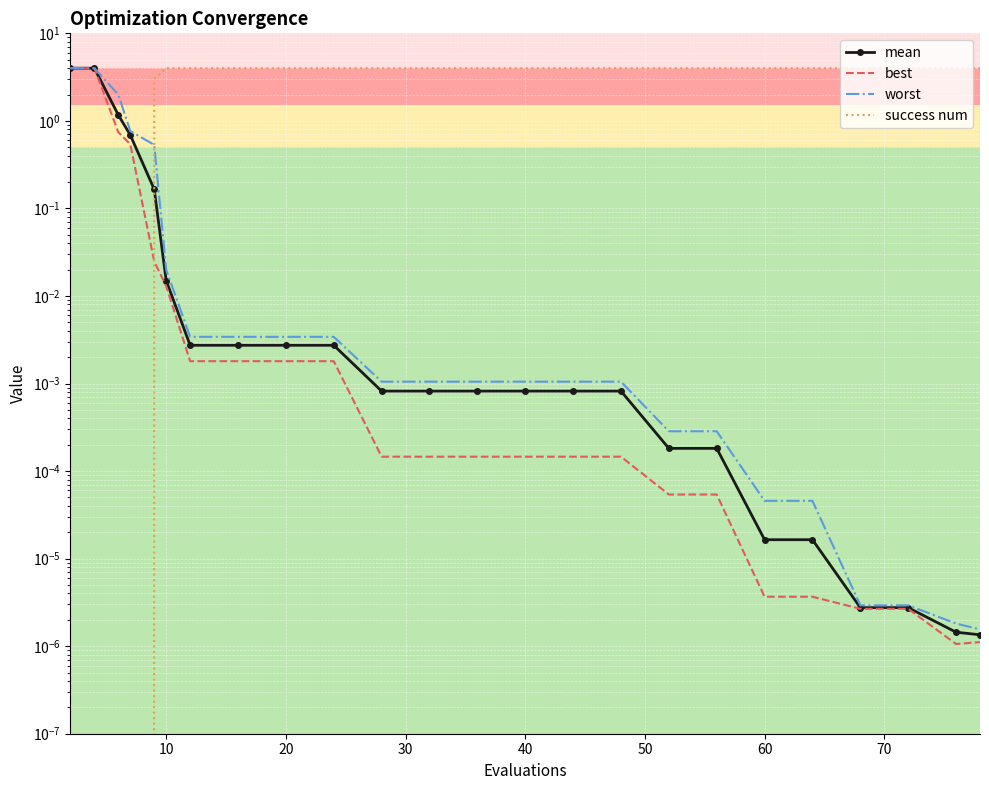

What are all the series names shown in the legend?

mean, best, worst, success num